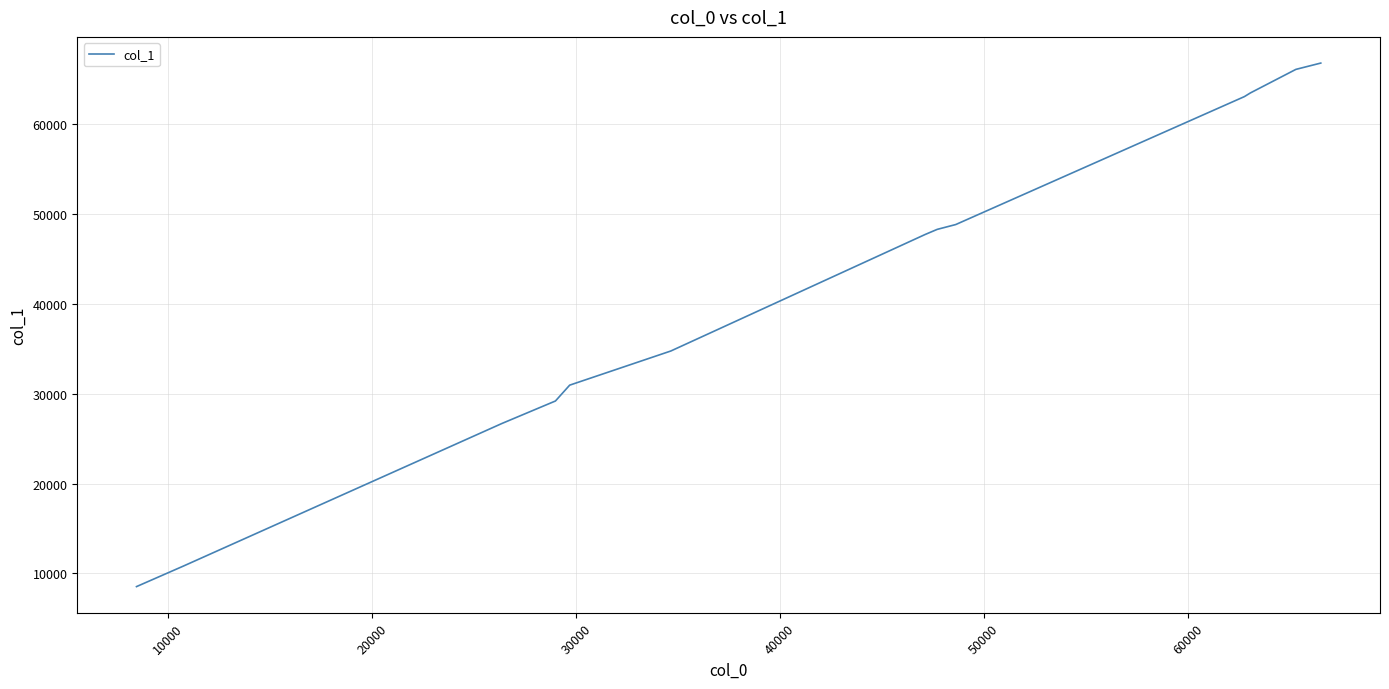

Does the chart display data point markers on the line(s)?

No